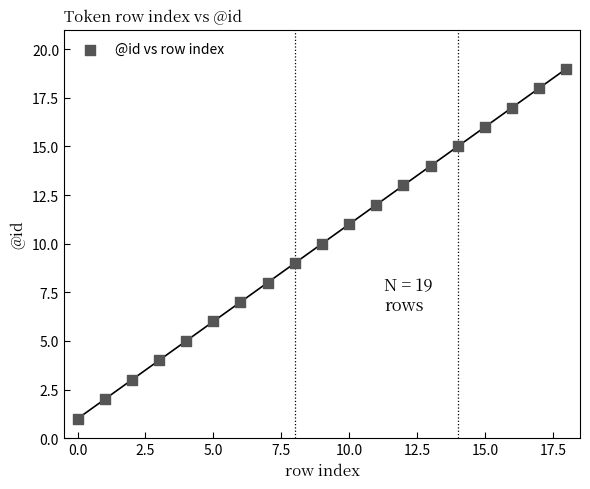

What is the range of Y values (max minus min)?

18